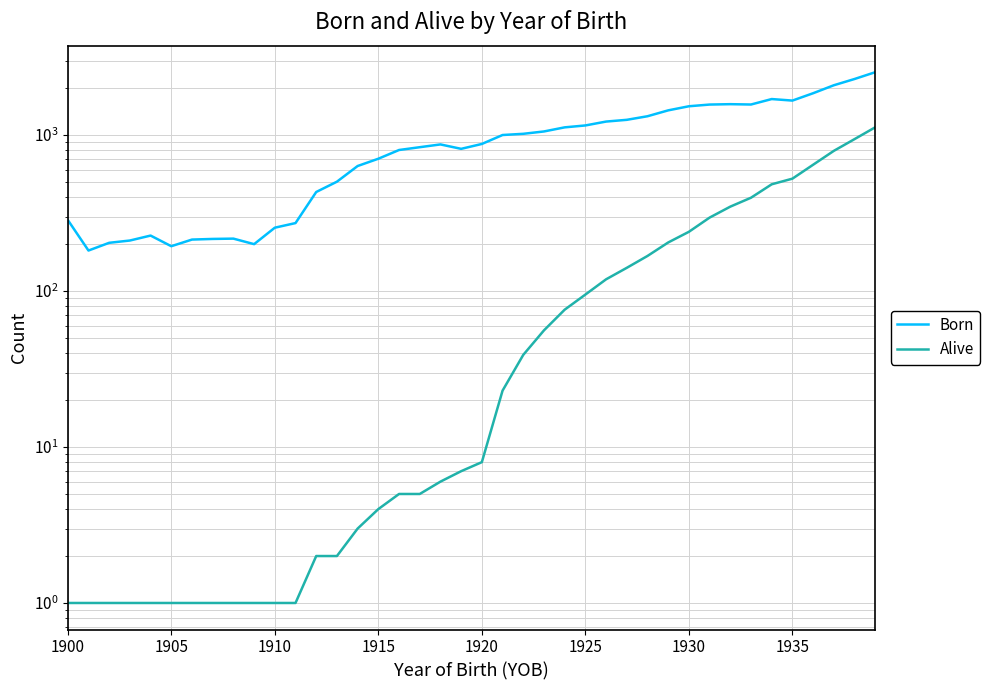

How many values in the Born series are below 878?

20